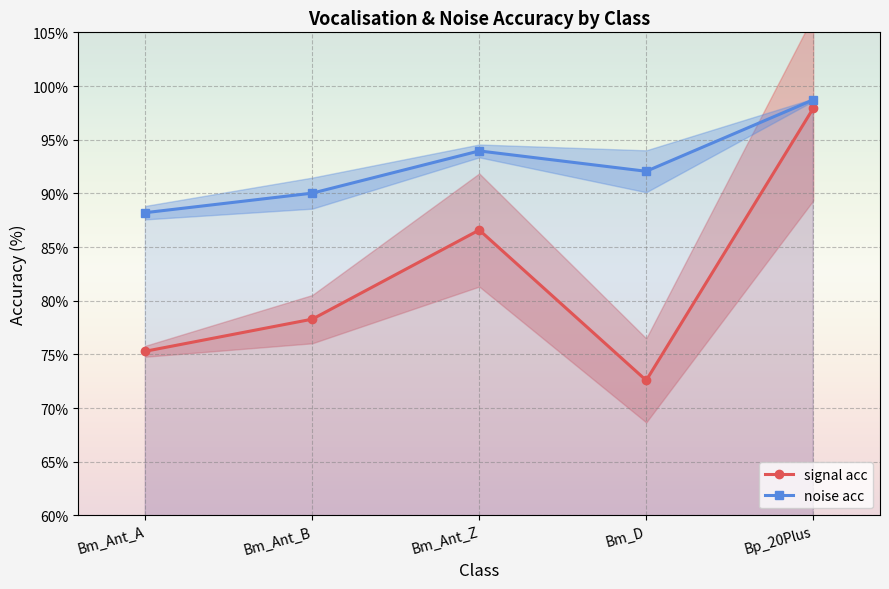

What is the label of the 1st point from the right?

Bp_20Plus